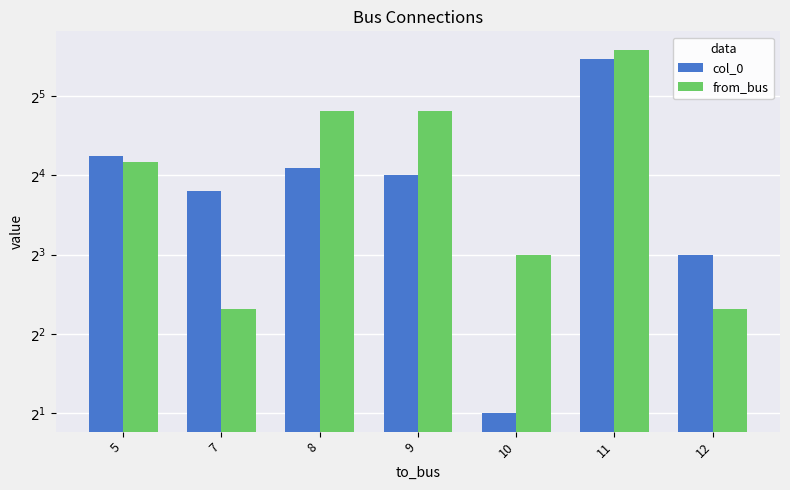

Reading right to left, list all the values displayed in this chart.

col_0: 12=8	11=44	10=2	9=16	8=17	7=14	5=19
from_bus: 12=5	11=48	10=8	9=28	8=28	7=5	5=18